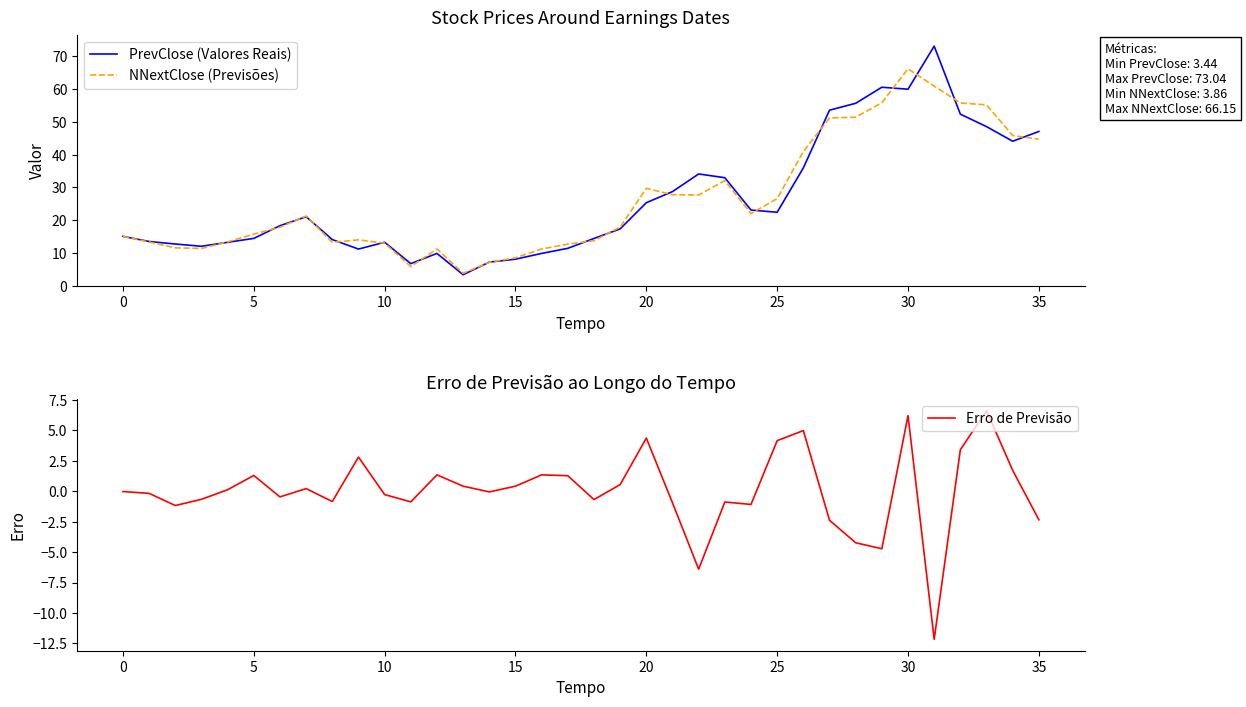

What is the difference between the maximum and minimum values in the Erro de Previsão series?

18.8